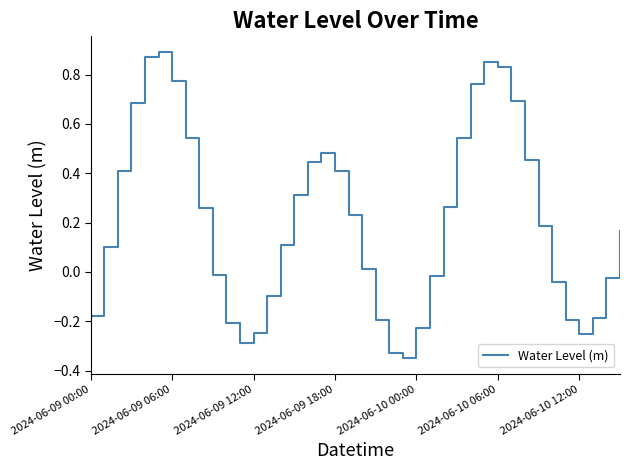

What is the difference between the second highest and minimum values?

1.2